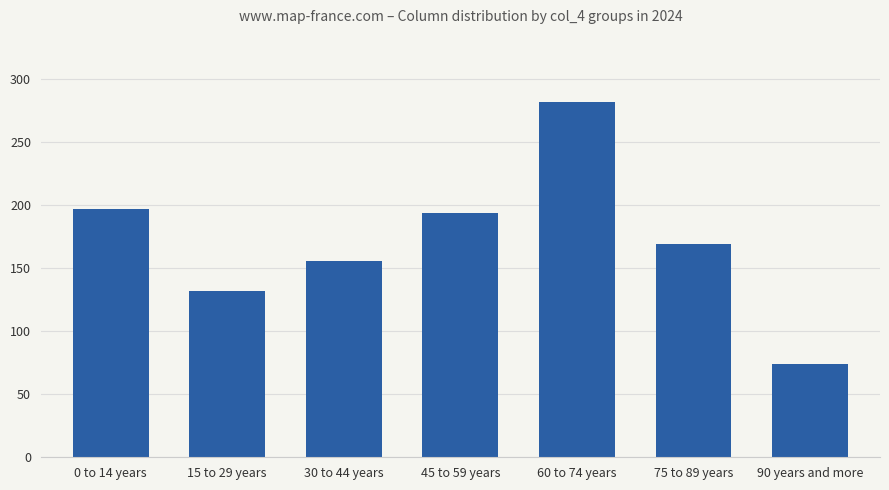

The chart shows a value of 194 at 45 to 59 years. True or false?

True